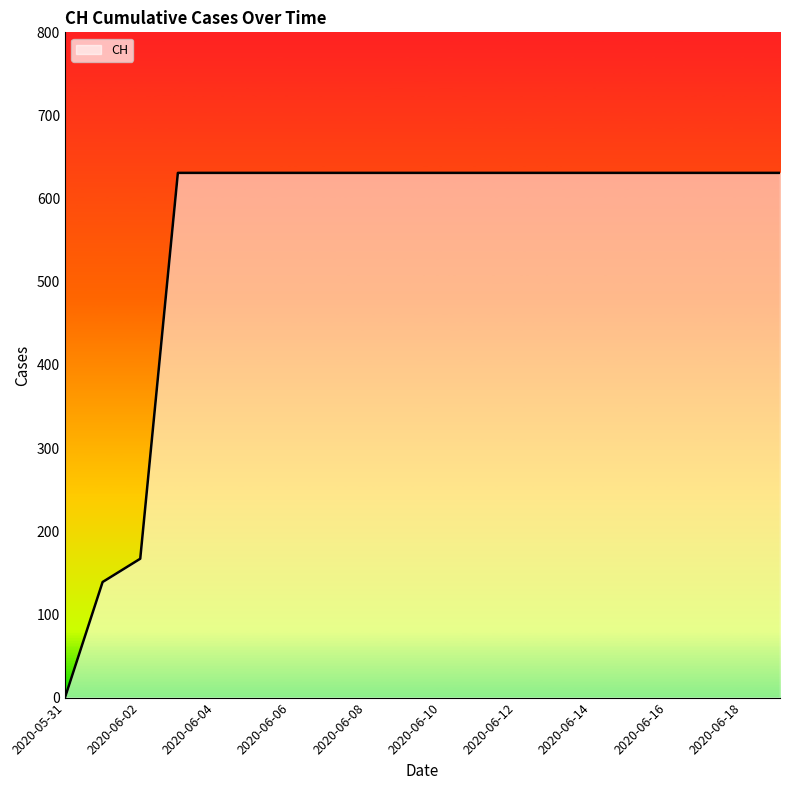

How many lines are shown in the chart?

1